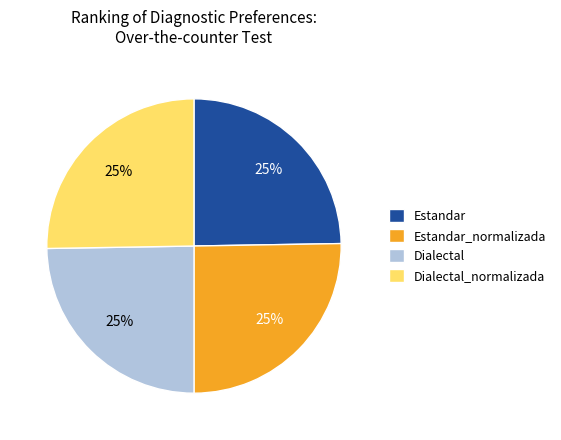

What is the ratio of the value at Dialectal_normalizada to the value at Dialectal?

1.0